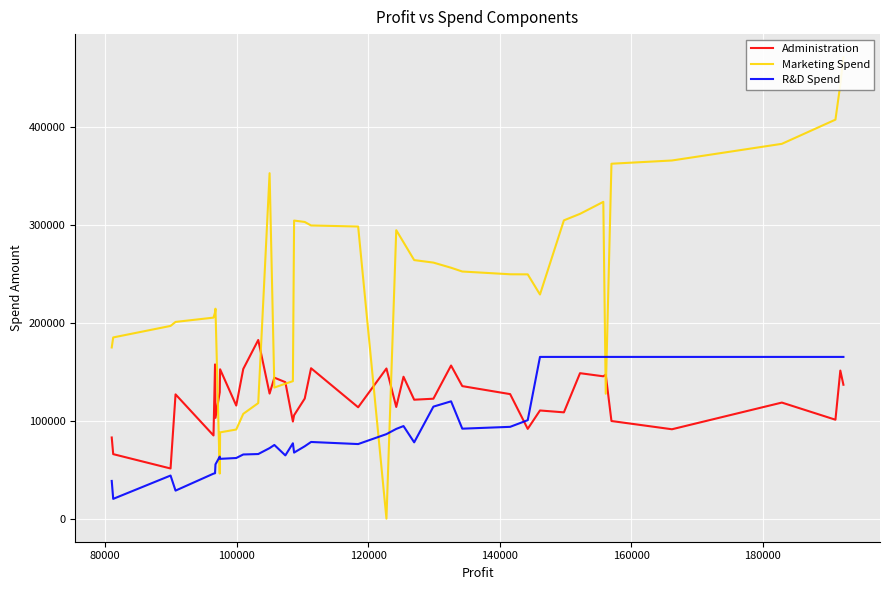

Which series has the largest total across all categories?

Marketing Spend